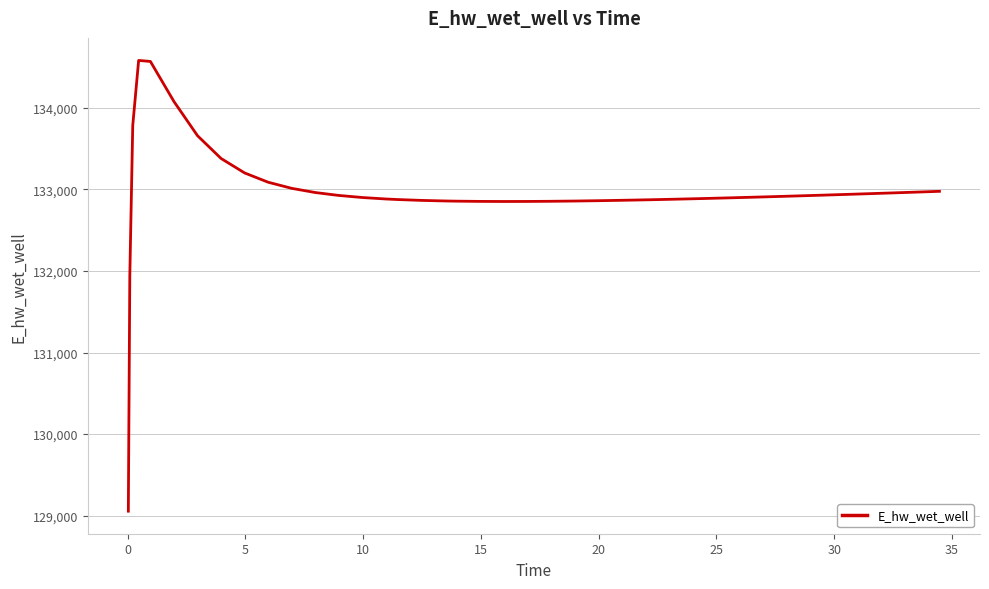

Does the chart have visible grid lines?

Yes